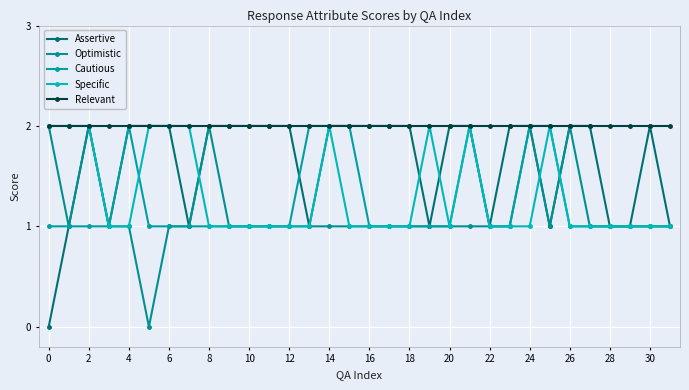

What are all the series names shown in the legend?

Assertive, Optimistic, Cautious, Specific, Relevant